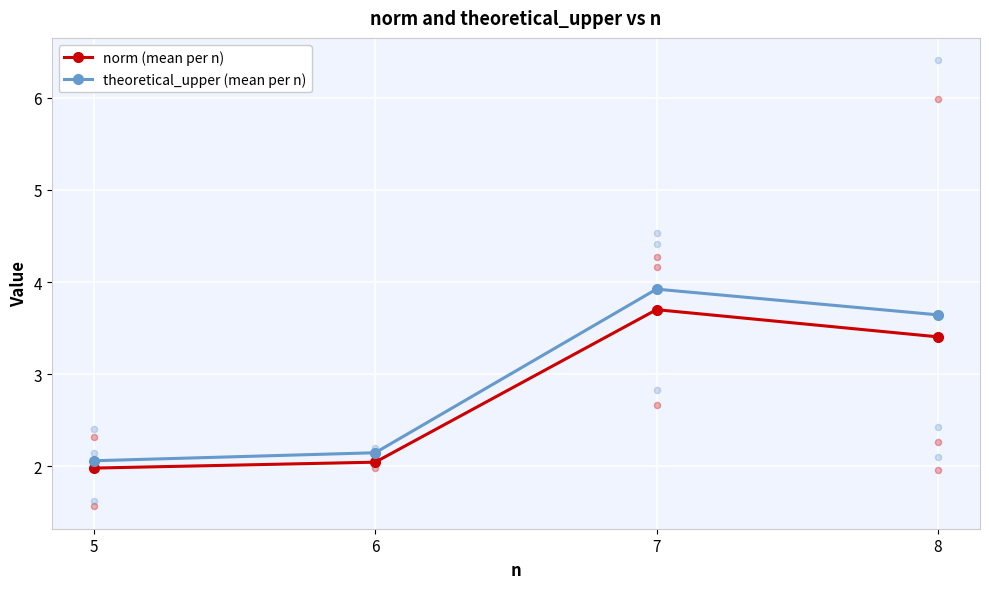

What is the total value across all series at 6?

4.2